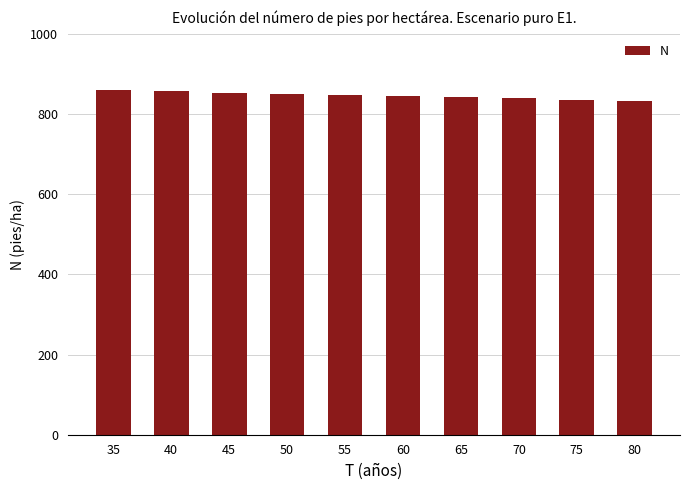

Are the bars grouped side by side (vs. stacked)?

No